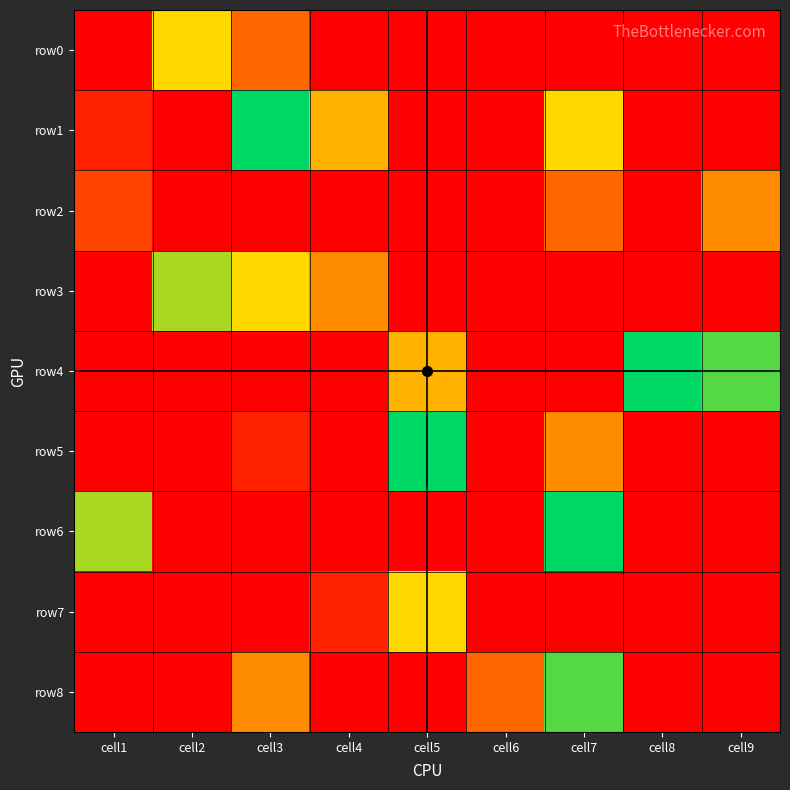

Which series has the largest total across all categories?

row4